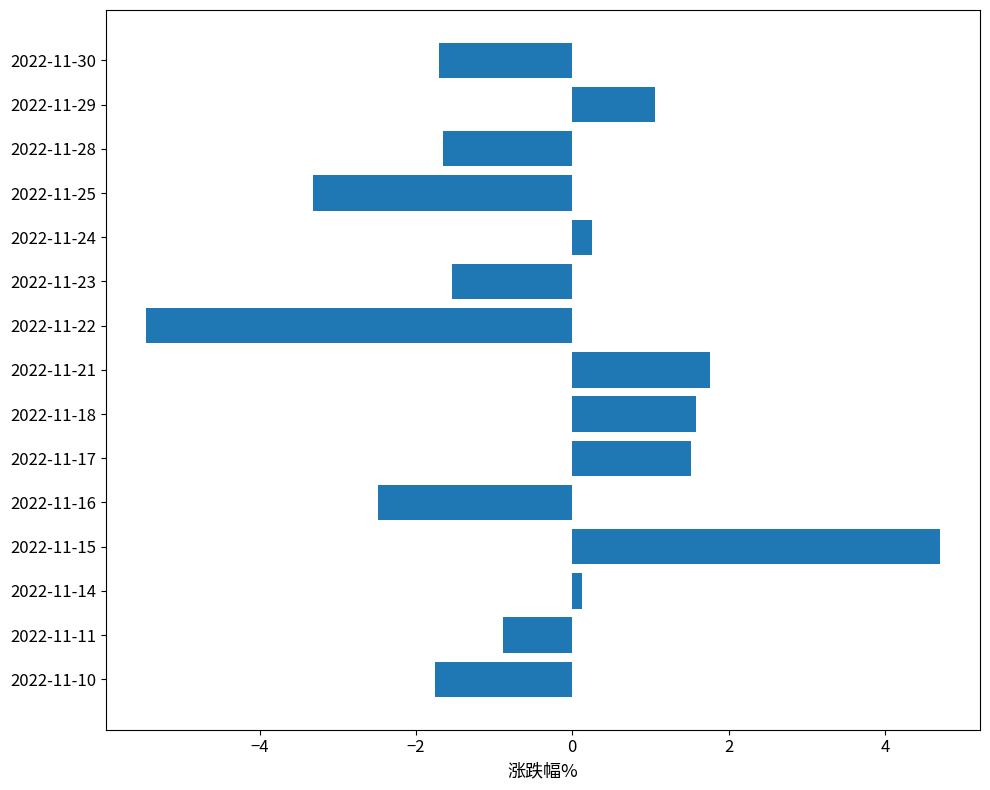

What is the smallest value displayed?

-5.5